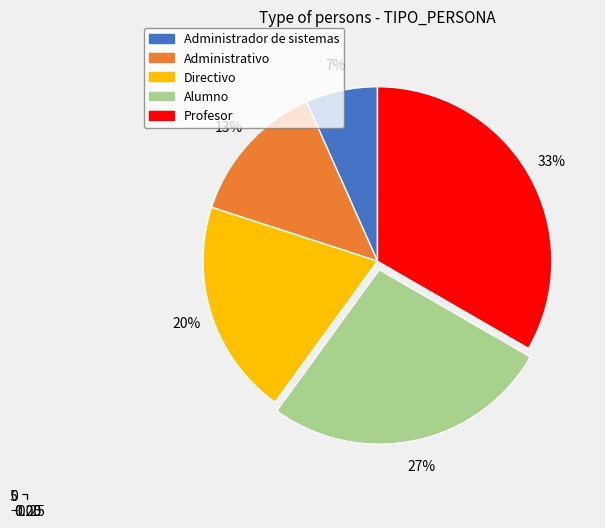

What is the ratio of the value at Alumno to the value at Administrador de sistemas?

4.0